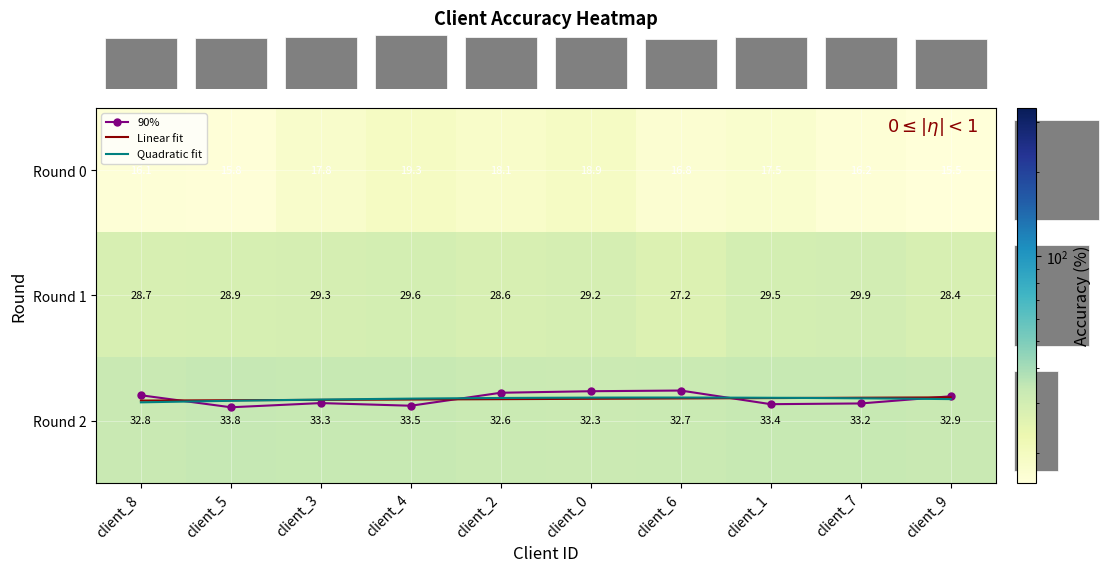

Count the number of data series in this chart.

3